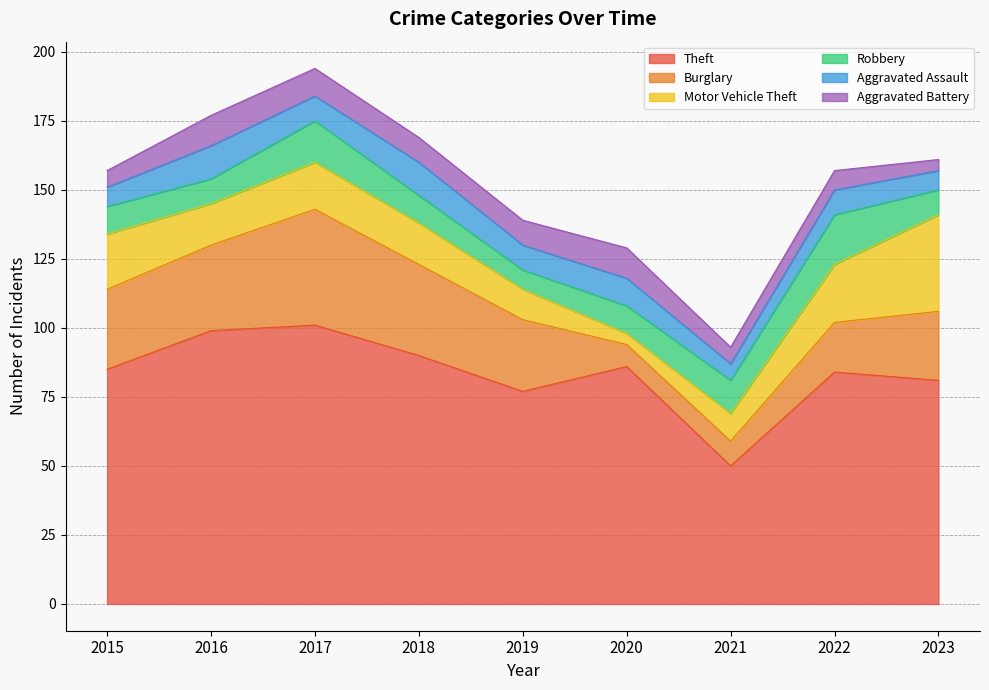

Which series has the largest total across all categories?

Theft